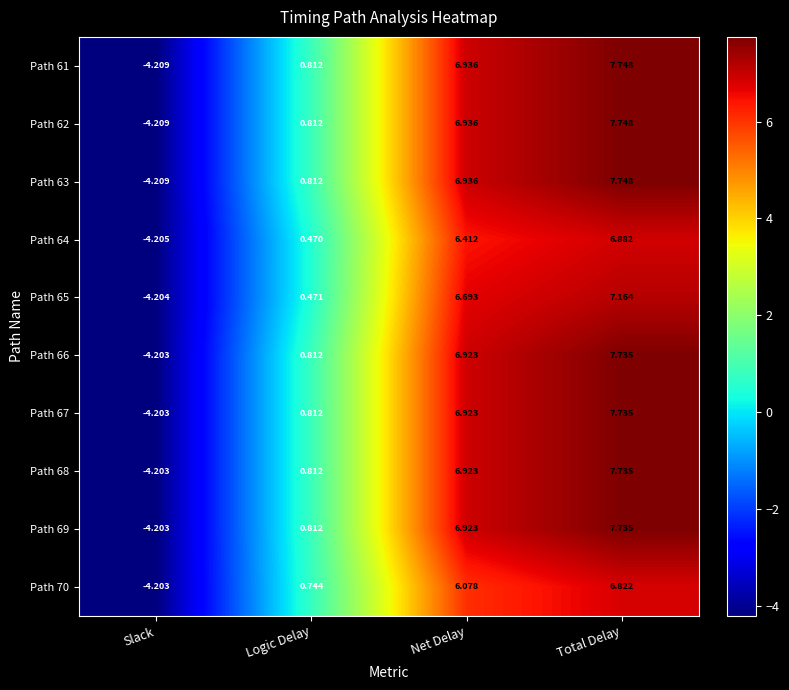

Is the value of Path 62 at Net Delay greater than the value of Path 64 at Net Delay?

Yes